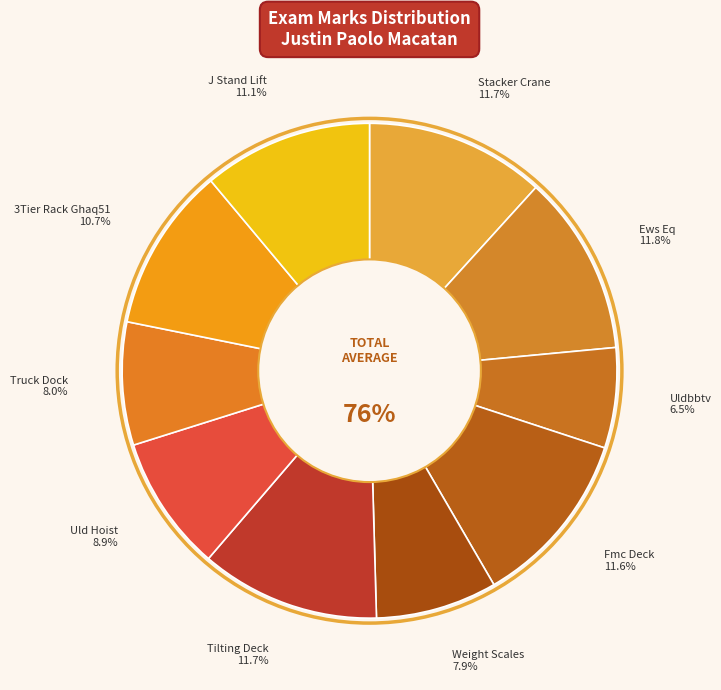

To the nearest percent, what is the difference between the Uld Hoist and Tilting Deck slice percentages?

3%